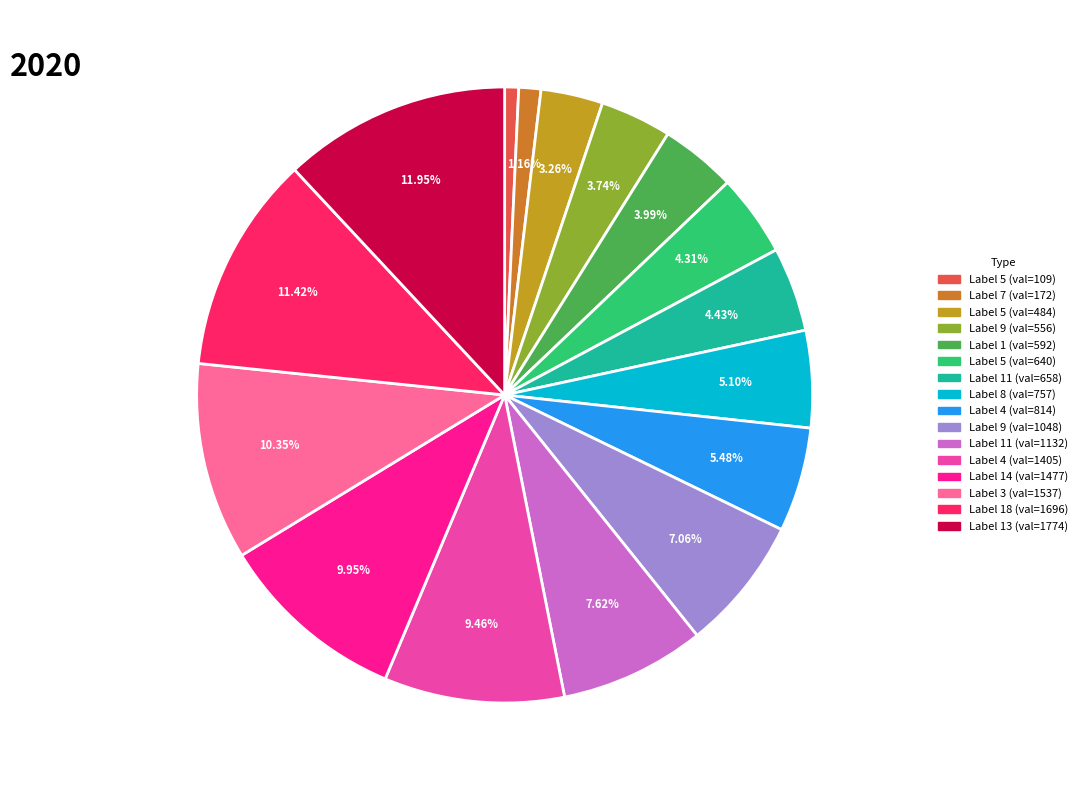

Is there a majority slice in this chart?

No